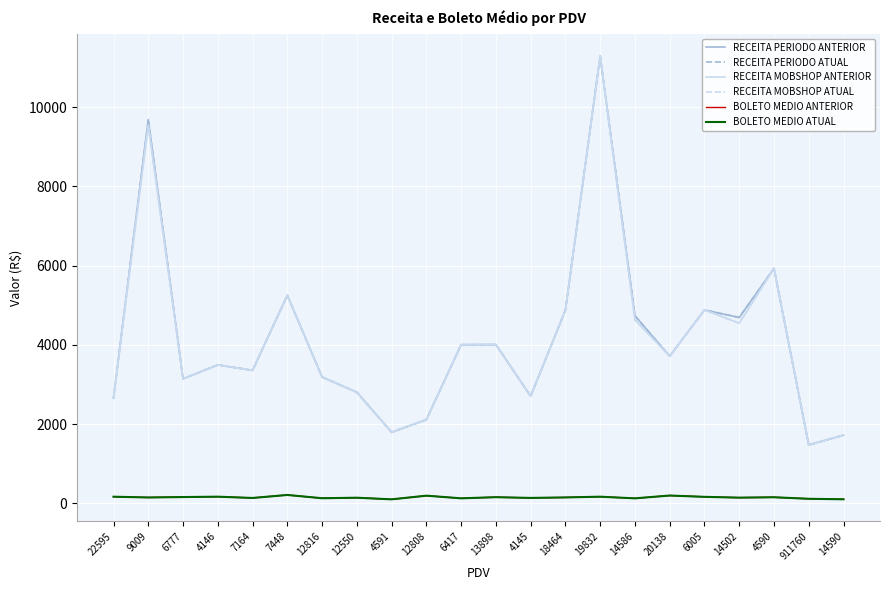

At which category is the sum across all series the highest?

19832